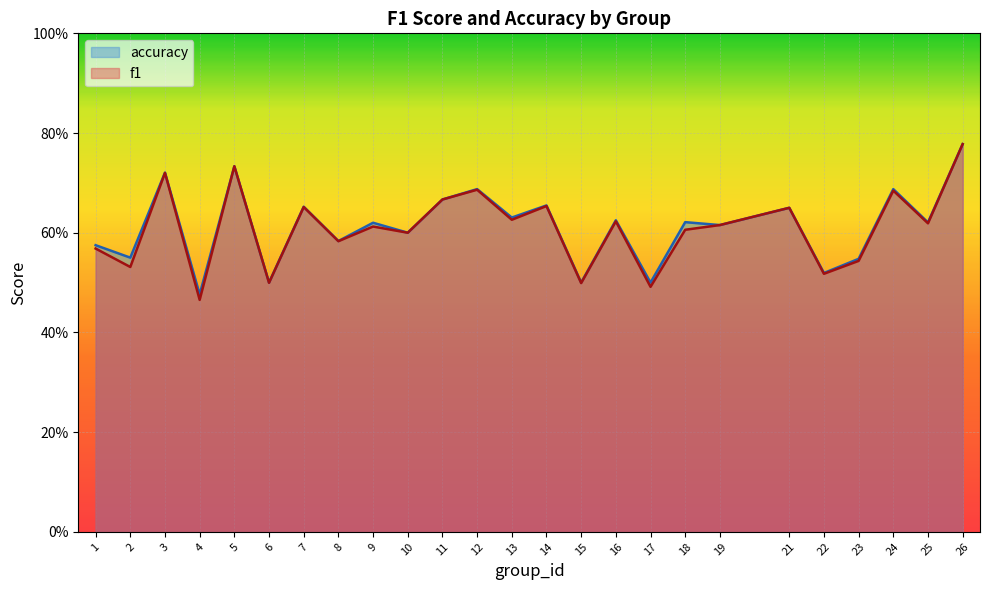

Where is f1 nearest to the value 0?

4